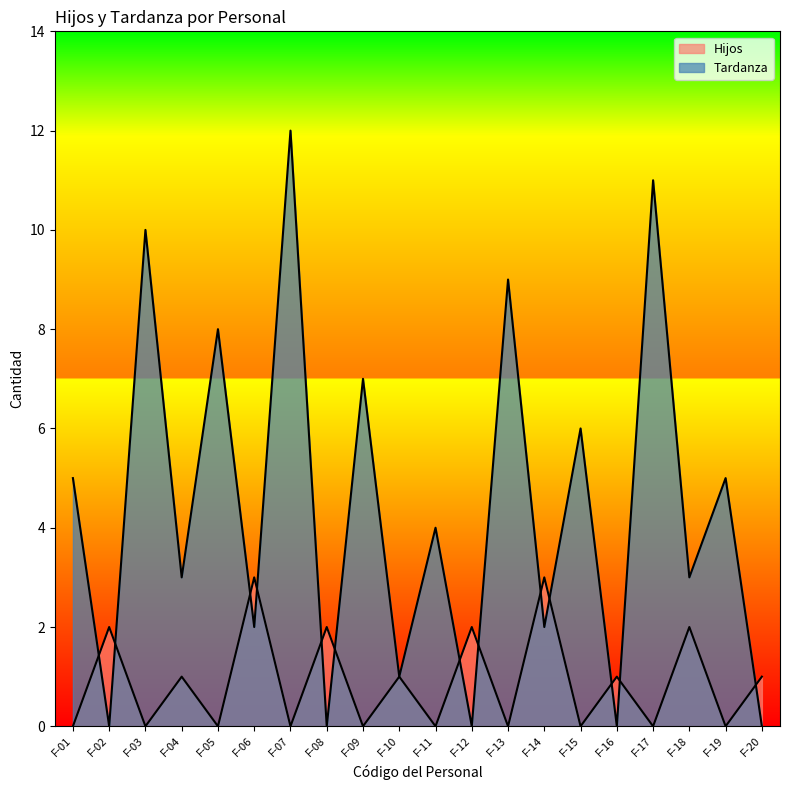

Rank the series by their maximum value, from lowest to highest.

Hijos, Tardanza